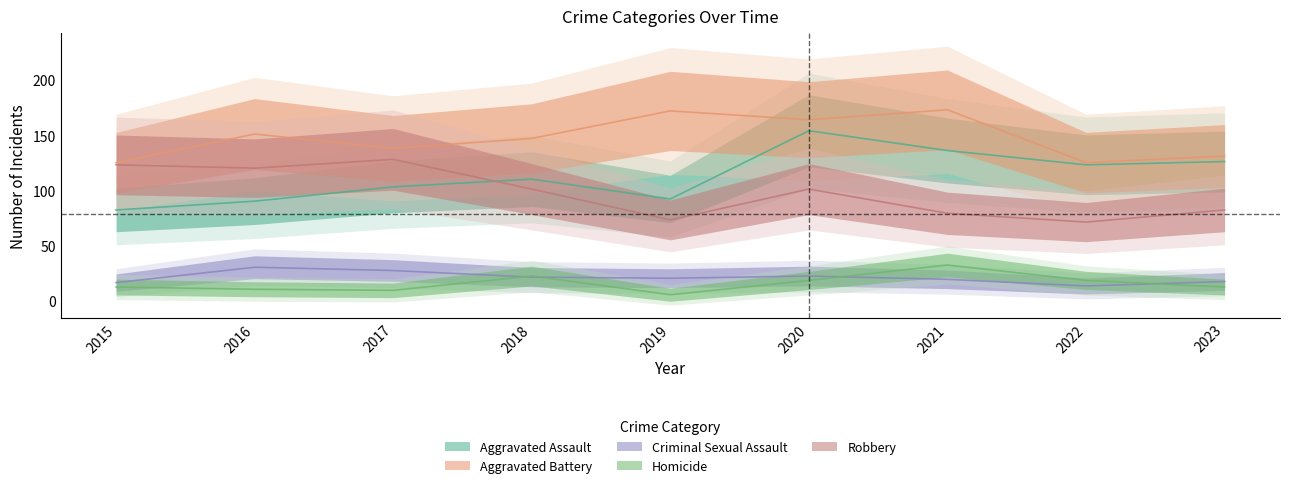

Reading right to left, what are all the values shown in this chart?

Aggravated Assault: 2023=126	2022=123	2021=136	2020=154	2019=92	2018=110	2017=103	2016=90	2015=82
Aggravated Battery: 2023=131	2022=125	2021=173	2020=164	2019=172	2018=147	2017=138	2016=151	2015=125
Criminal Sexual Assault: 2023=17	2022=13	2021=19	2020=22	2019=20	2018=21	2017=27	2016=30	2015=16
Homicide: 2023=12	2022=18	2021=32	2020=18	2019=5	2018=22	2017=9	2016=10	2015=12
Robbery: 2023=82	2022=71	2021=79	2020=101	2019=73	2018=101	2017=128	2016=120	2015=123